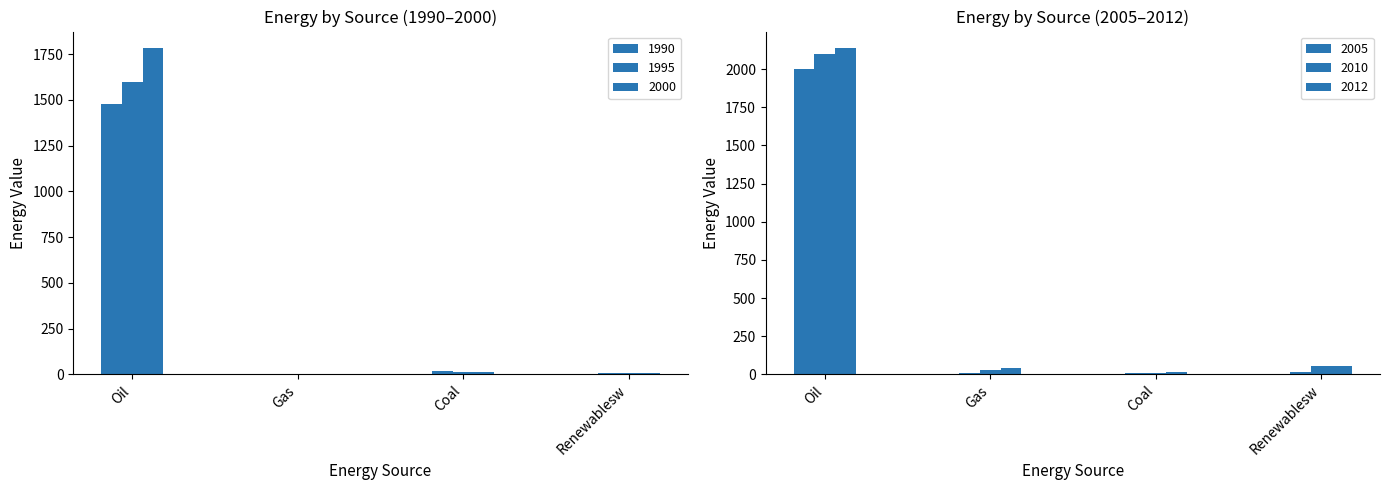

Which has a higher value, Coal or Oil?

Oil